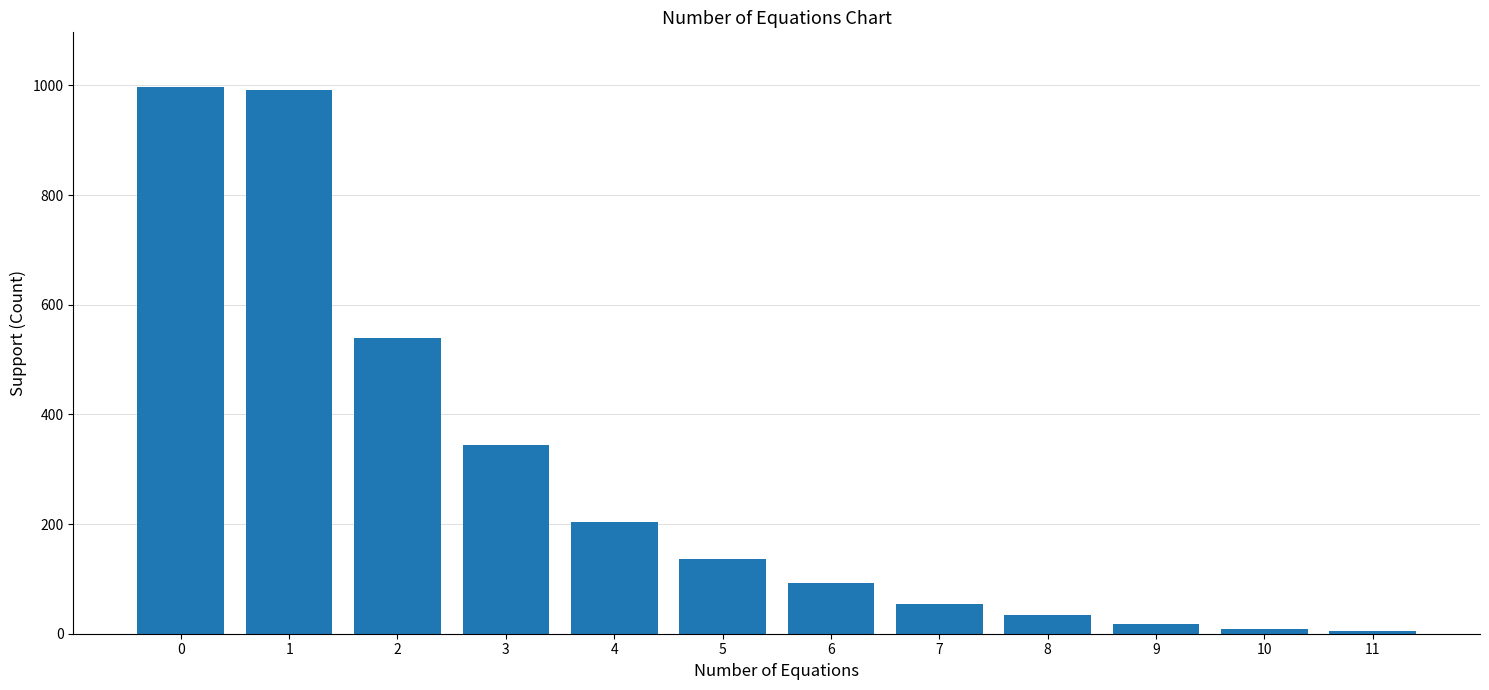

The value at 1 is 577. True or false?

False